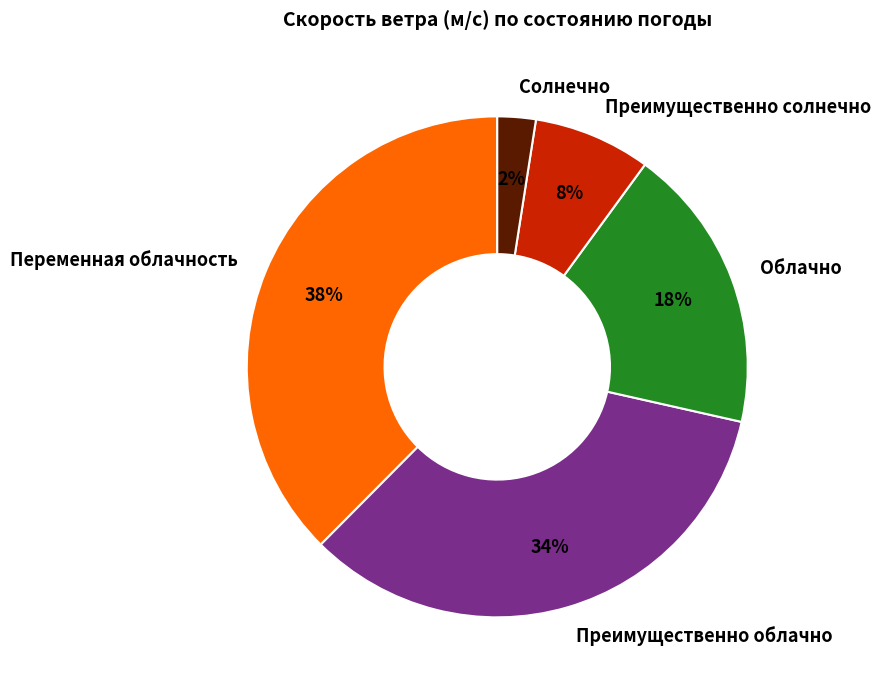

Which slice is the largest?

Переменная облачность